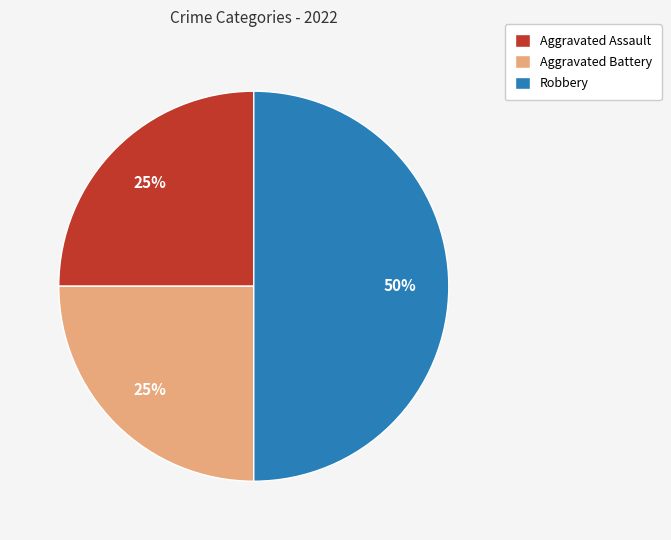

True or false: Aggravated Assault accounts for 37% of the total.

False